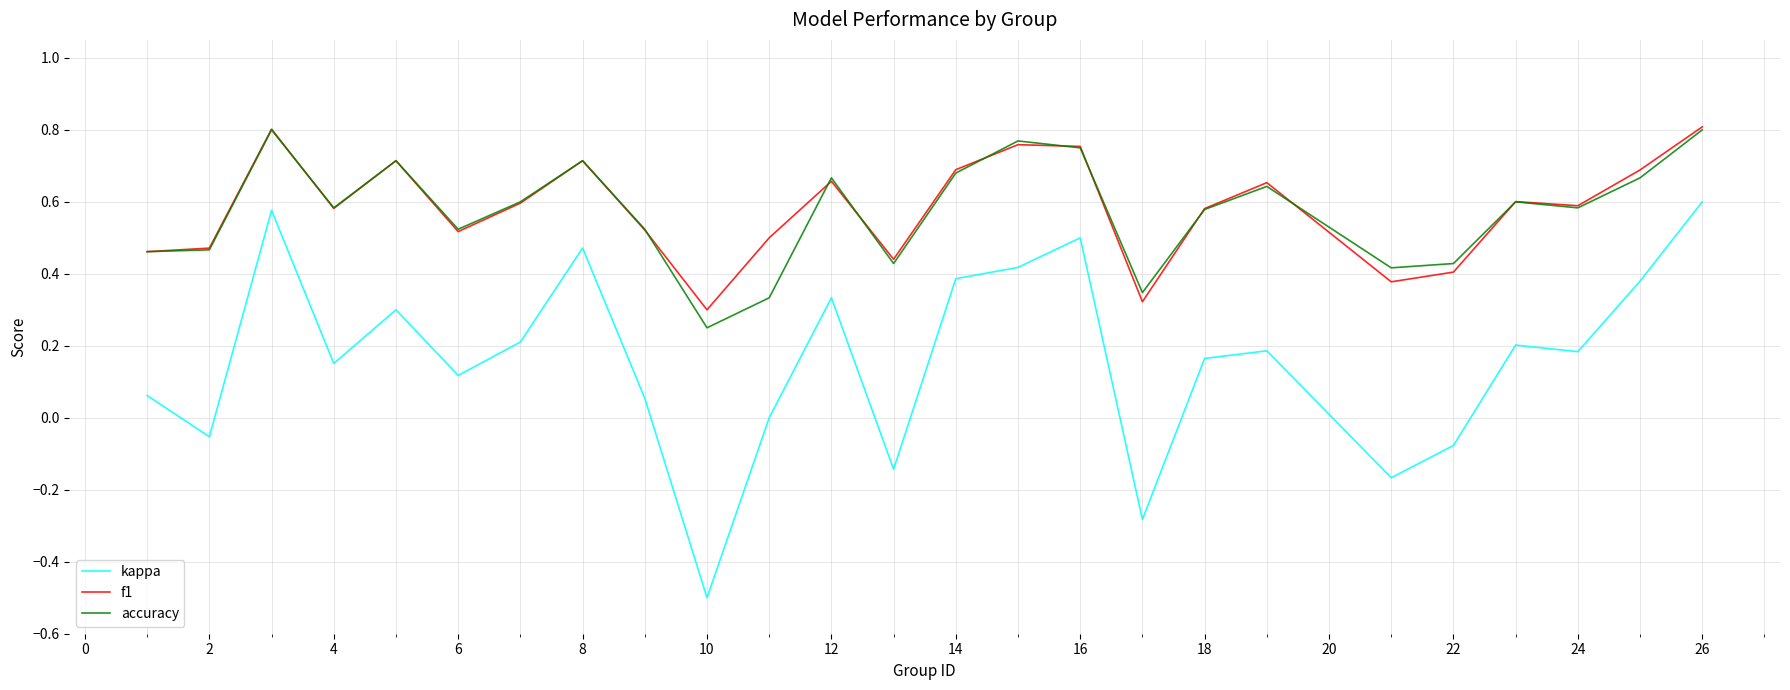

What is the minimum value shown in the chart?

-0.5